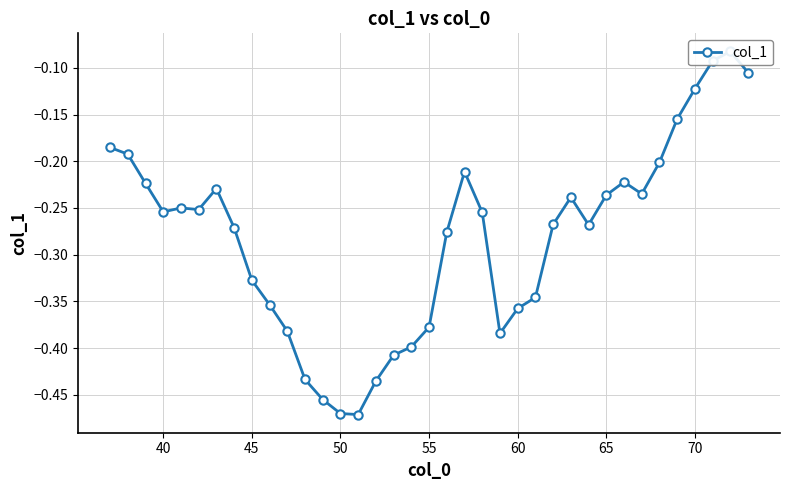

What is the difference between the maximum and minimum values?

0.4